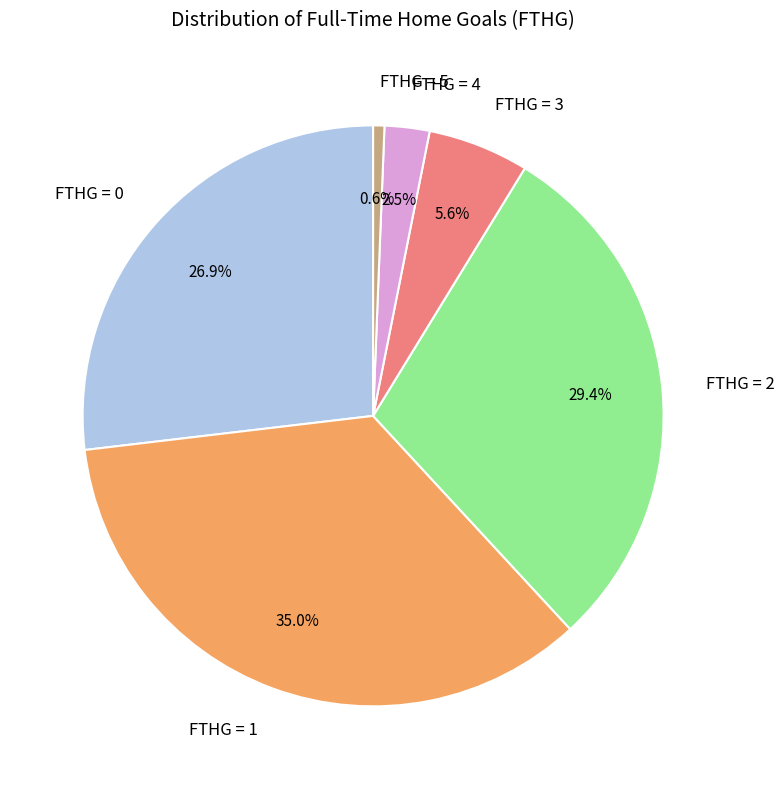

How many segments does this pie chart have?

6